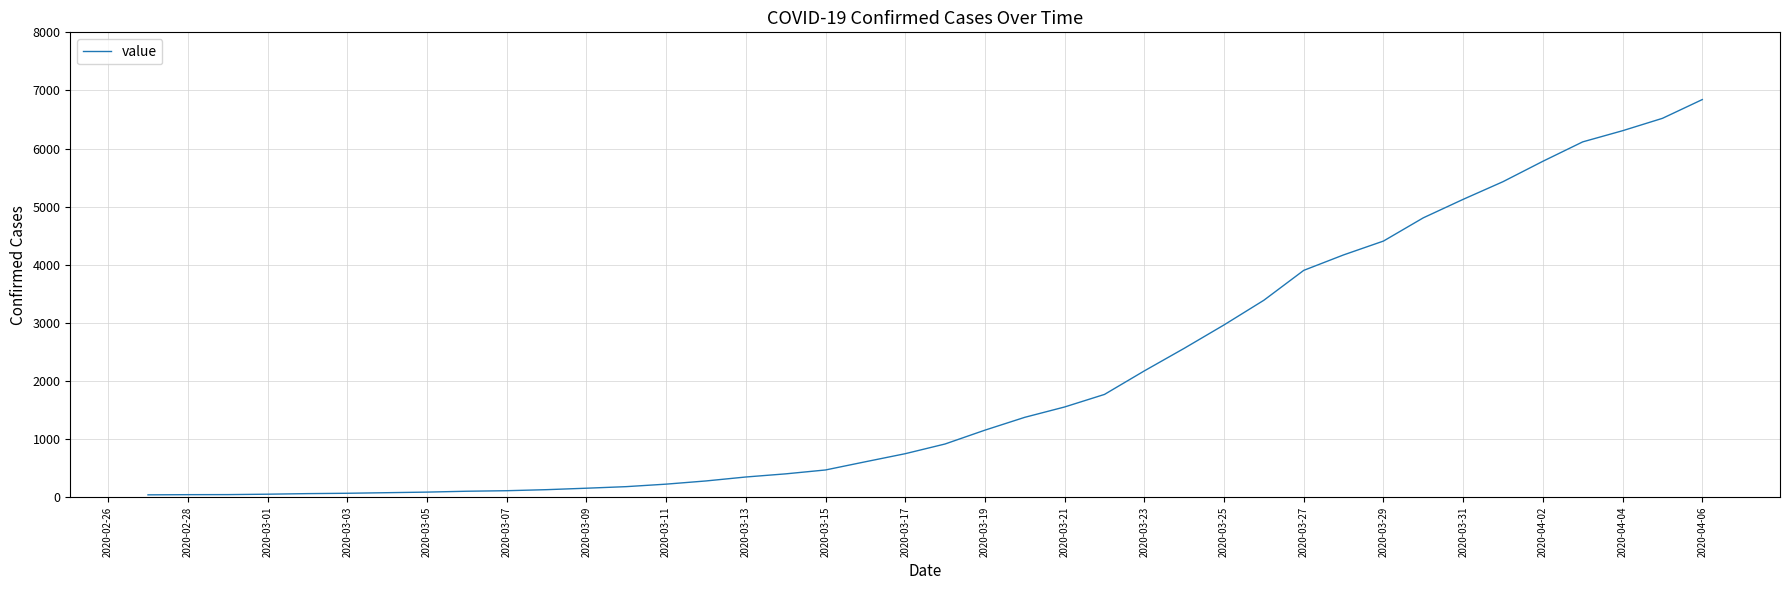

What is the greatest value displayed?

6843